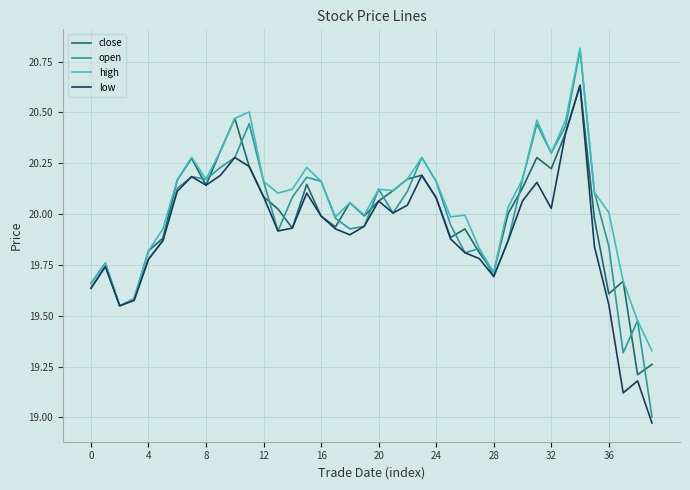

Which series has the largest range (max minus min)?

open